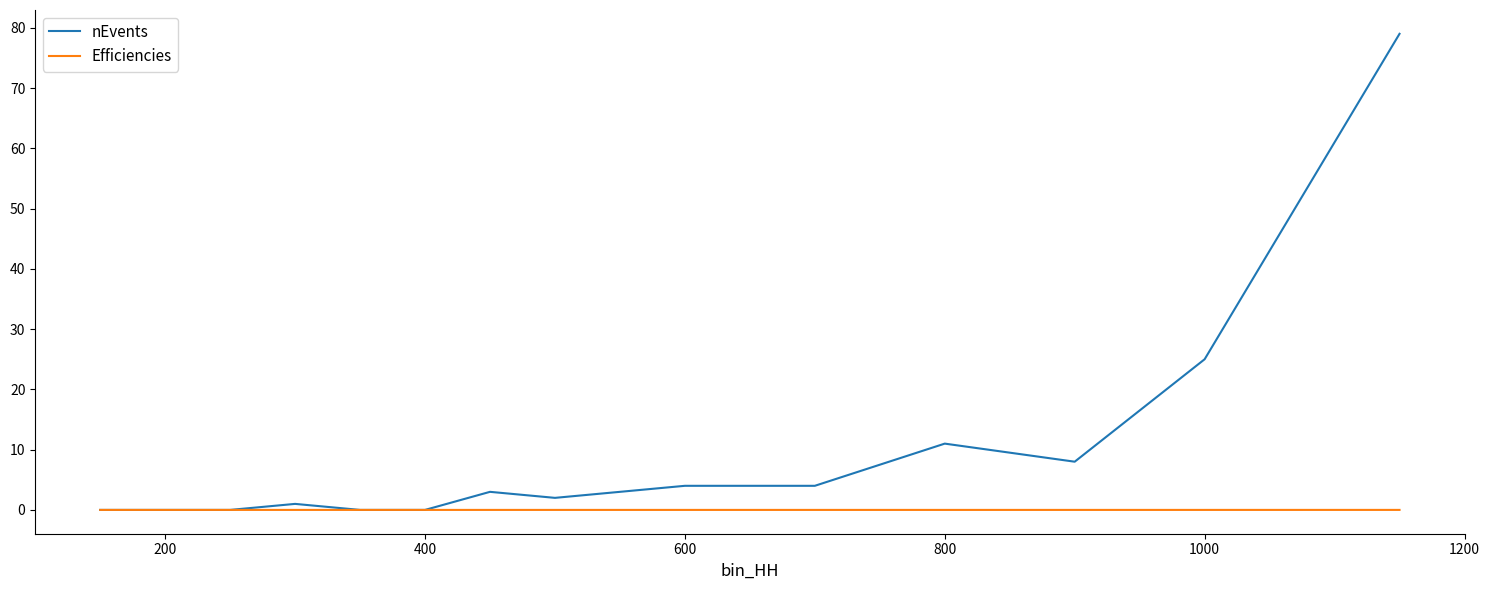

List the series in order of their overall mean, highest first.

nEvents, Efficiencies